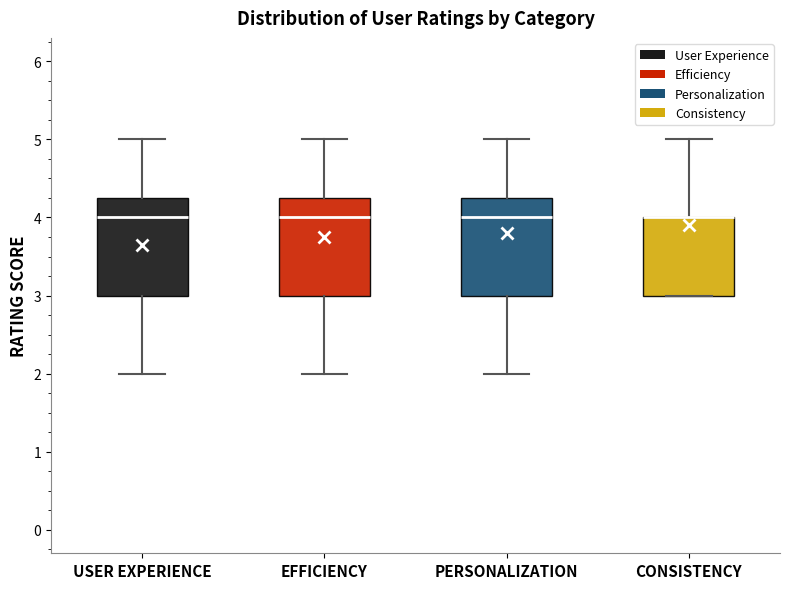

Reading left to right, read every box against the y-axis: the position of its median line, the range the box covers, and the ends of its whiskers. The values are not printed on the chart, so give them approximately, as read against the axis.

USER EXPERIENCE: median 4.0, box 3.0 to 4.3, whiskers 2.0 to 5.0
EFFICIENCY: median 4.0, box 3.0 to 4.3, whiskers 2.0 to 5.0
PERSONALIZATION: median 4.0, box 3.0 to 4.3, whiskers 2.0 to 5.0
CONSISTENCY: median 4.0 (drawn on the box's upper edge), box 3.0 to 4.0, whiskers 3.0 to 5.0